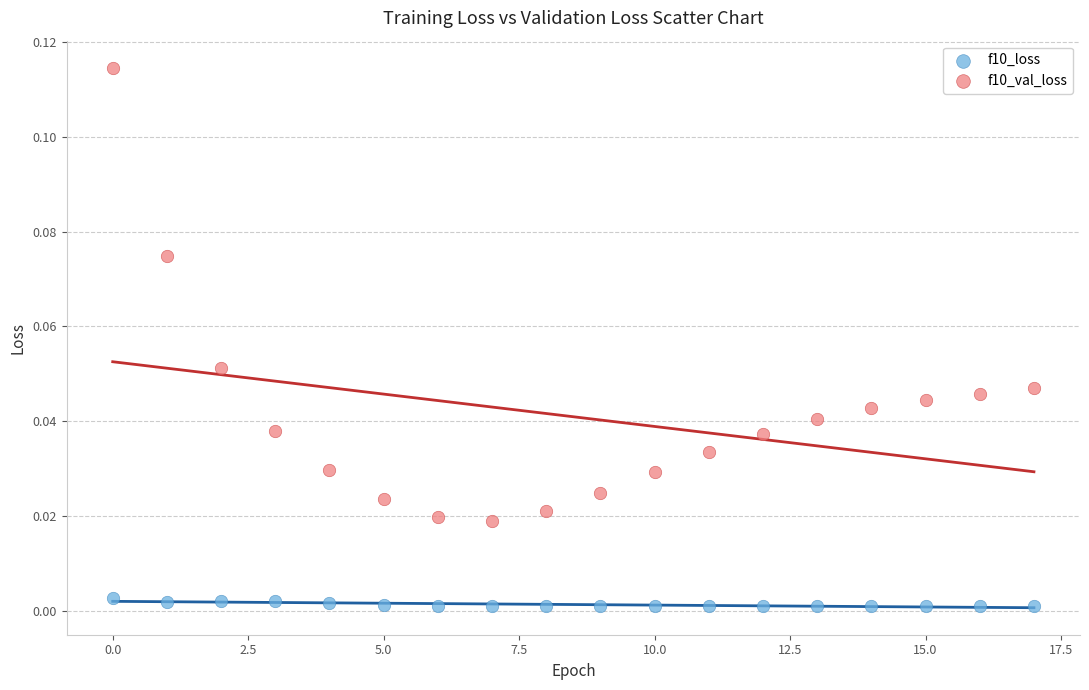

Which series has the widest spread of Y values?

f10_val_loss